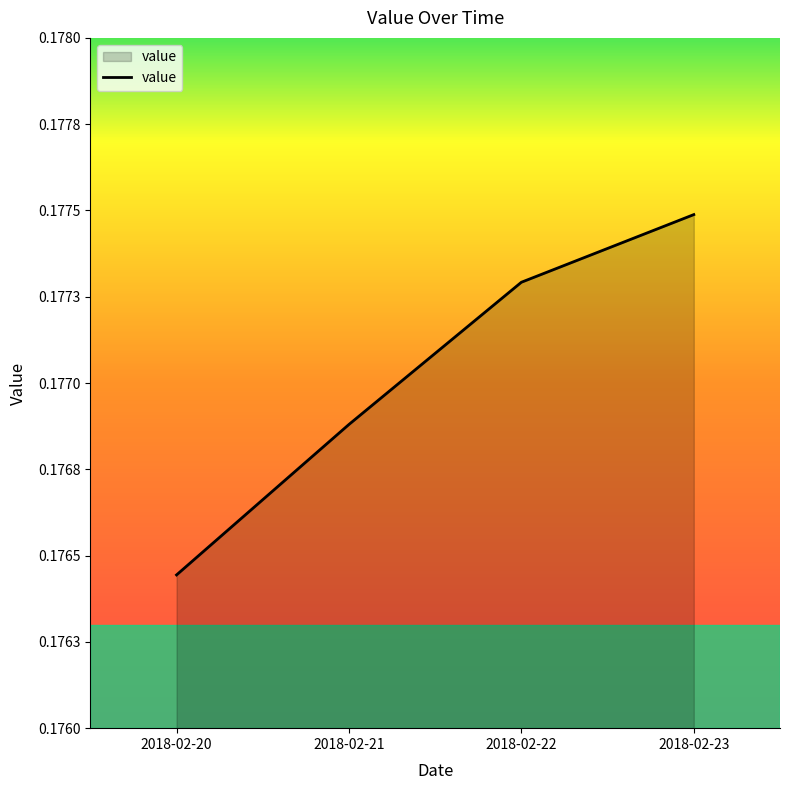

What is the value of the 4th point from the left?

0.2